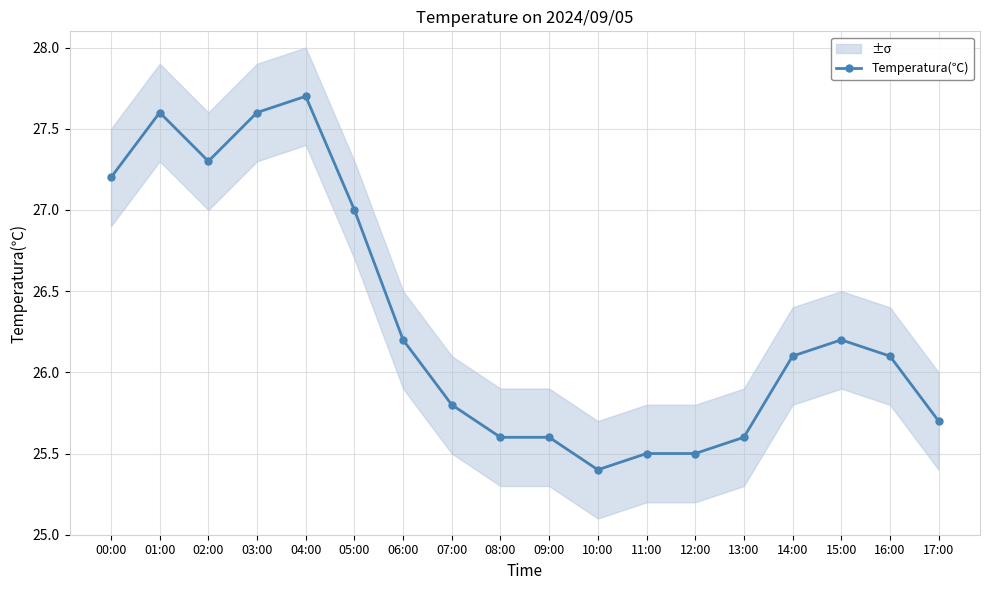

True or false: the data shows 7.6 at 02:00.

False